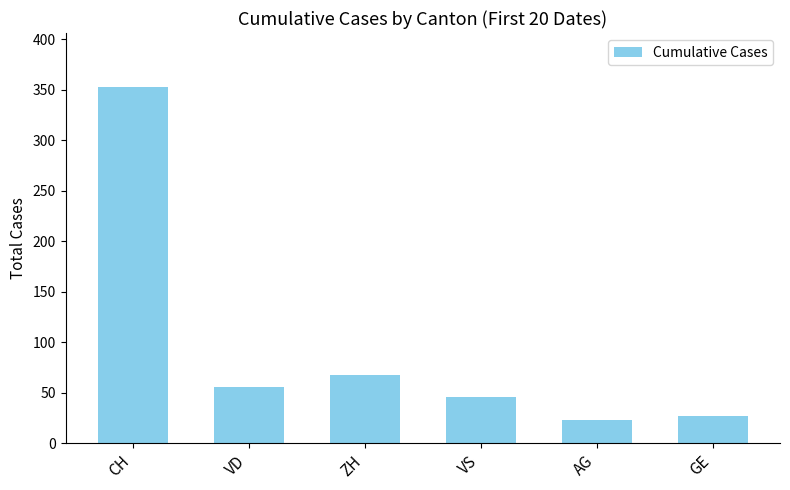

What is the change in value from VS to GE?

-19